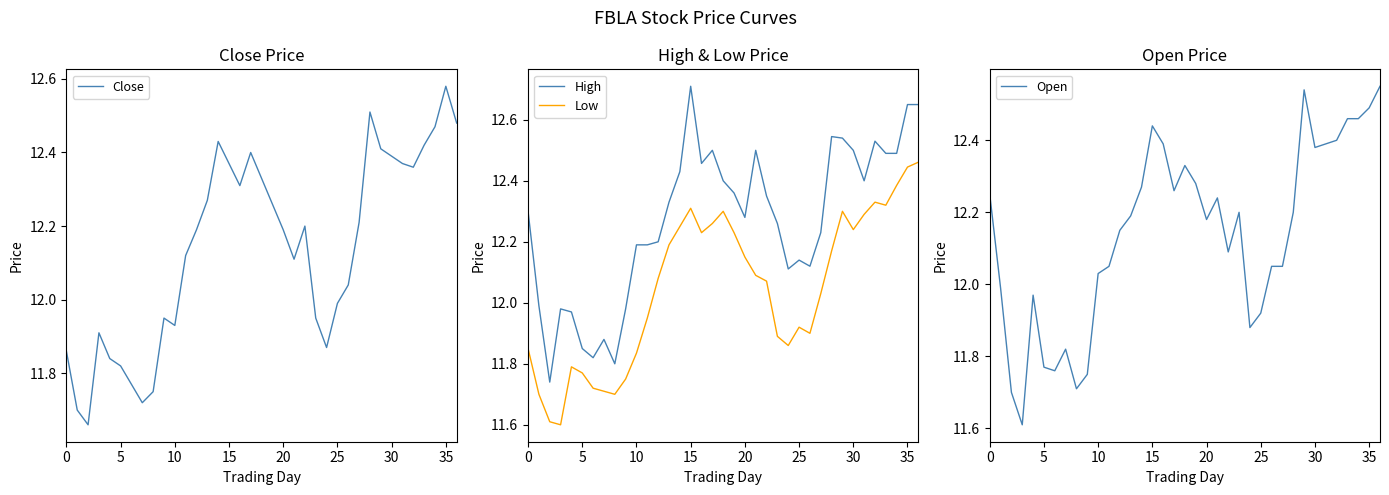

What is the difference between the second highest and minimum values in the High series?

0.9